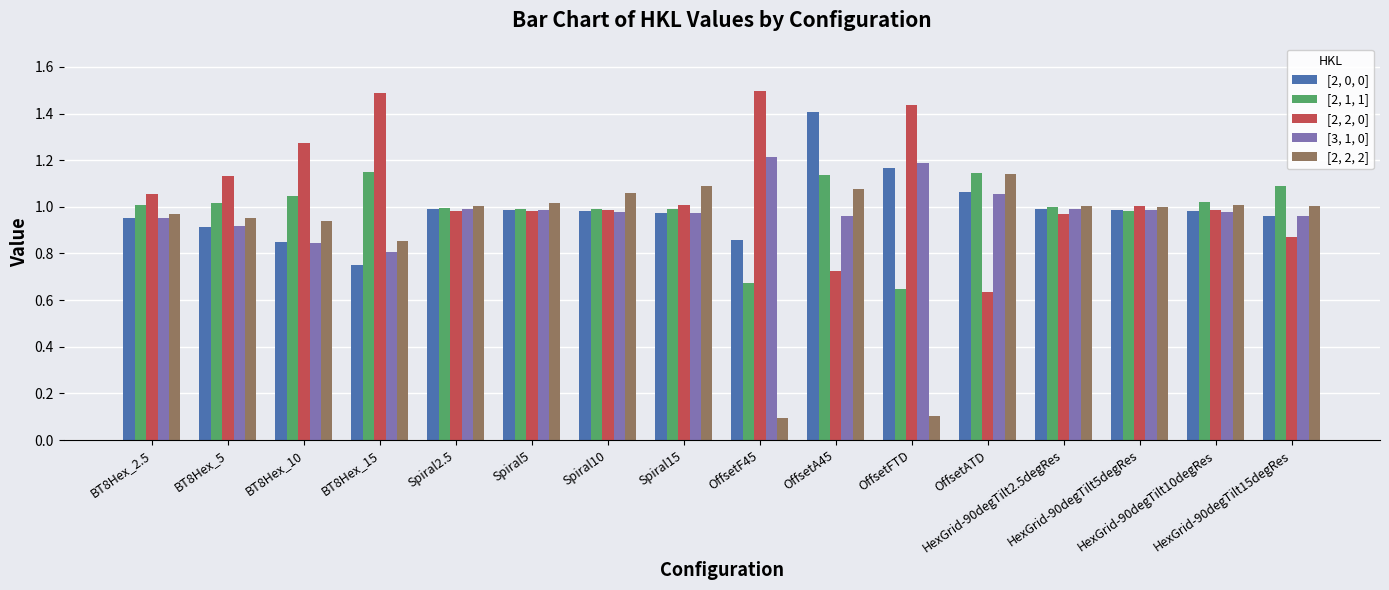

Which series has the largest total across all categories?

[2, 2, 0]